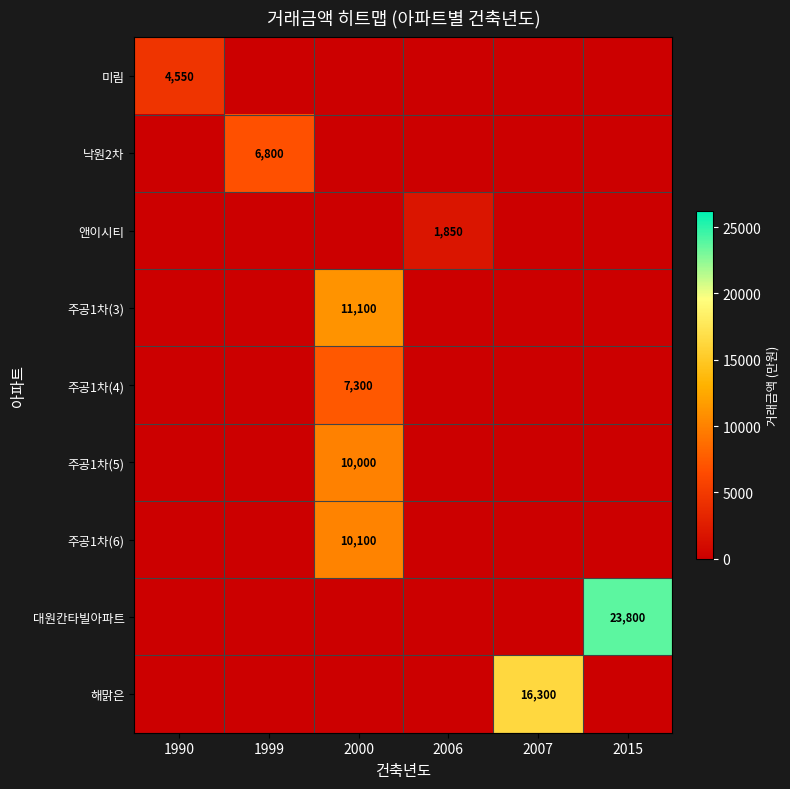

True or false: 주공1차(5) has a value of 10000 at 2000.

True